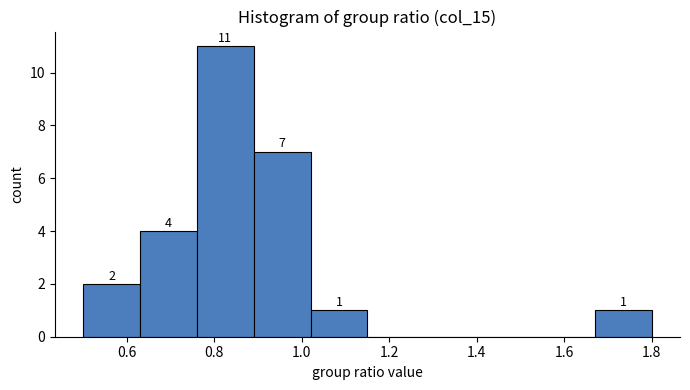

Over which range of the x-axis is the bar tallest?

0.76 to 0.89